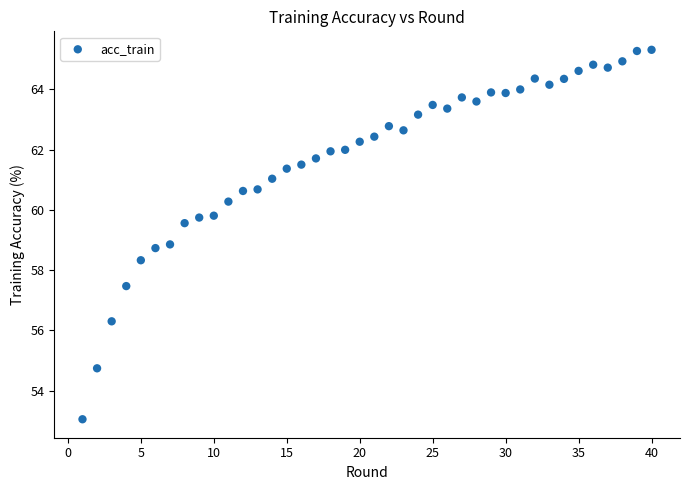

What is the range of Y values (max minus min)?

12.3